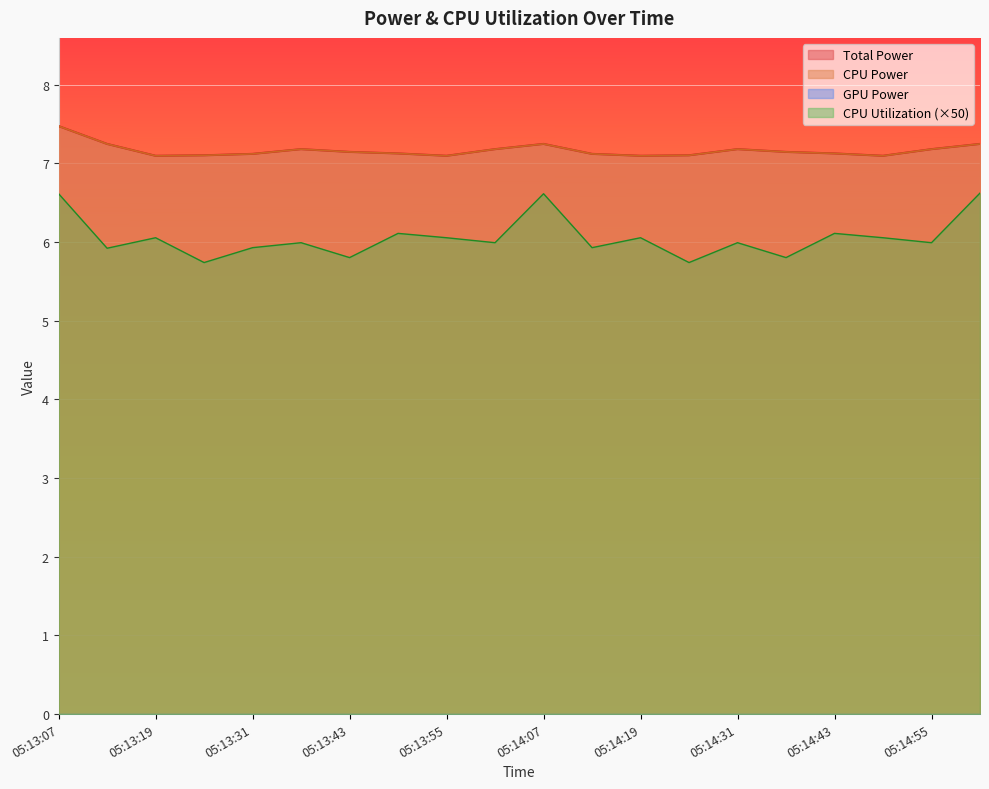

Which label corresponds to the largest value in the chart?

05:13:07